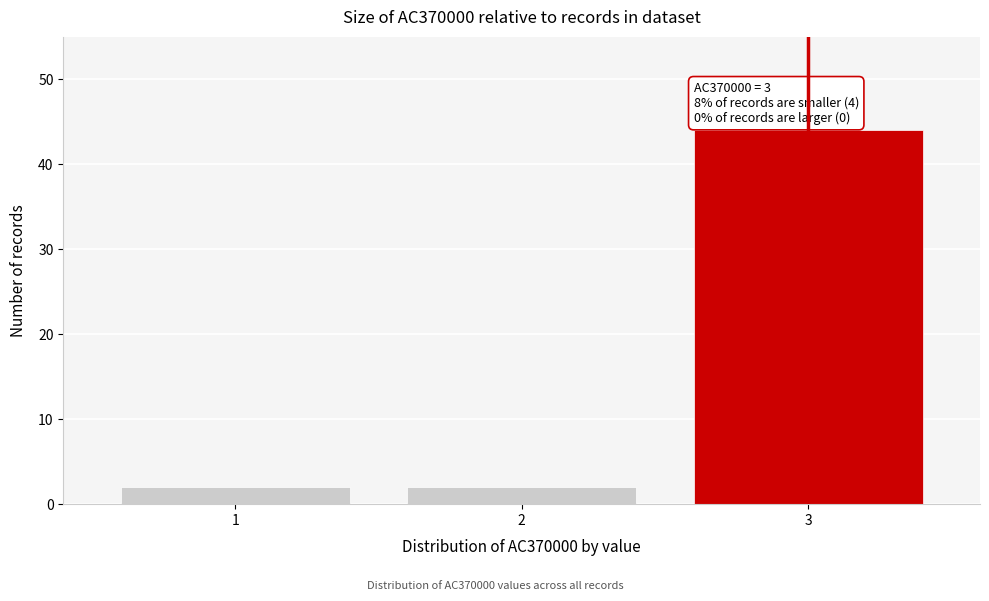

Reading right to left, list all the values displayed in this chart.

3=44	2=2	1=2